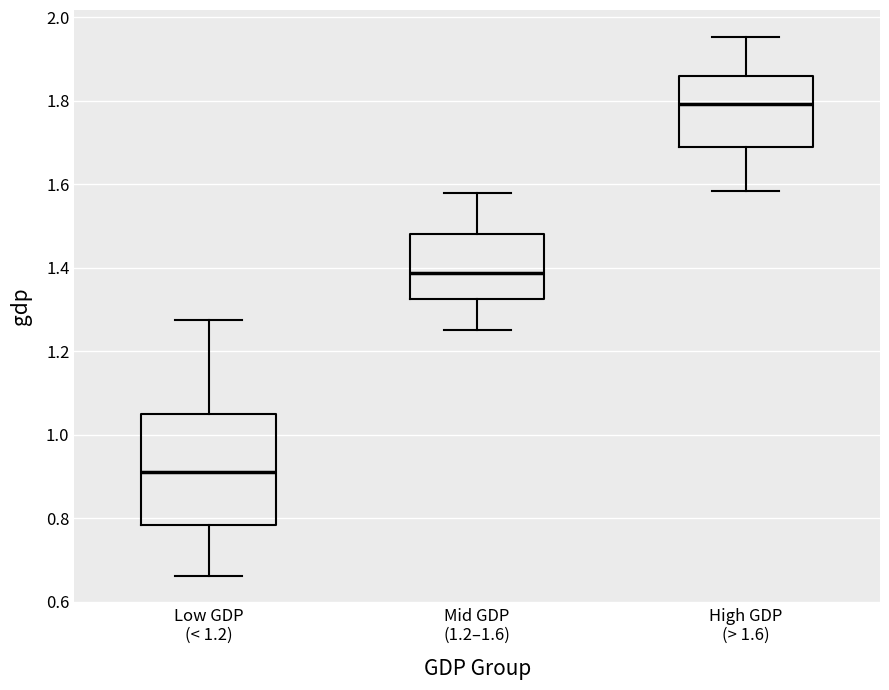

Where is the lower edge of the box for Low GDP (< 1.2) on the y-axis? The values are not printed on the chart, so give them approximately, as read against the axis.

0.78